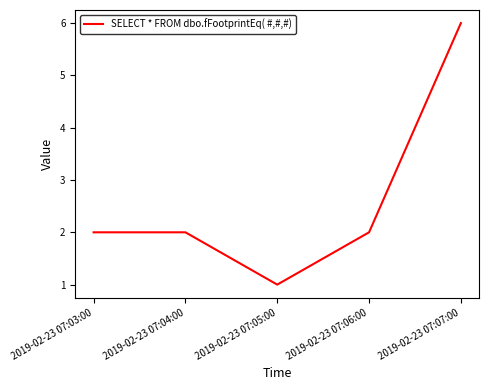

Which label corresponds to the largest value in the chart?

2019-02-23 07:07:00